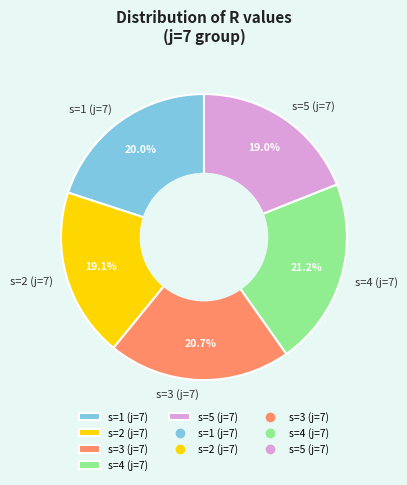

Does s=3 (j=7) account for over 50% of the chart?

No